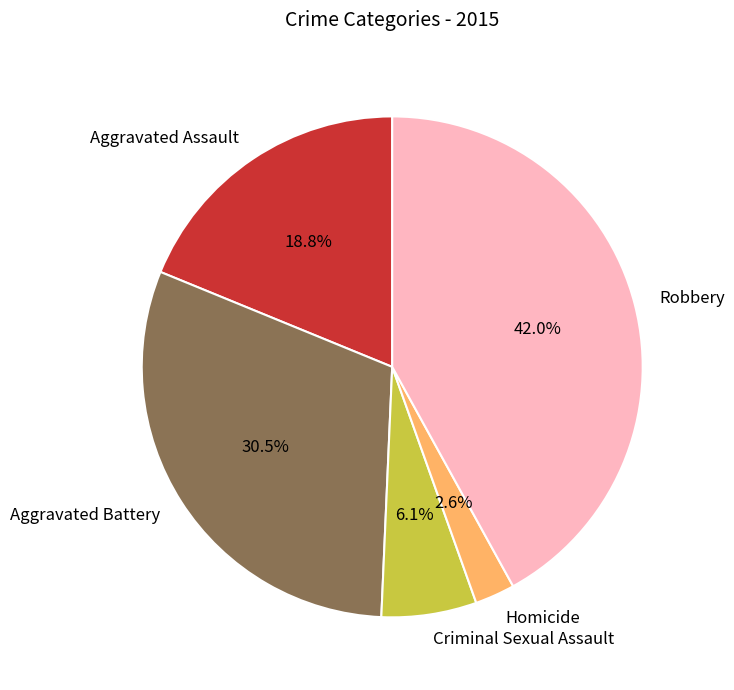

To the nearest percent, what is the difference between the largest and smallest slice percentages?

39%